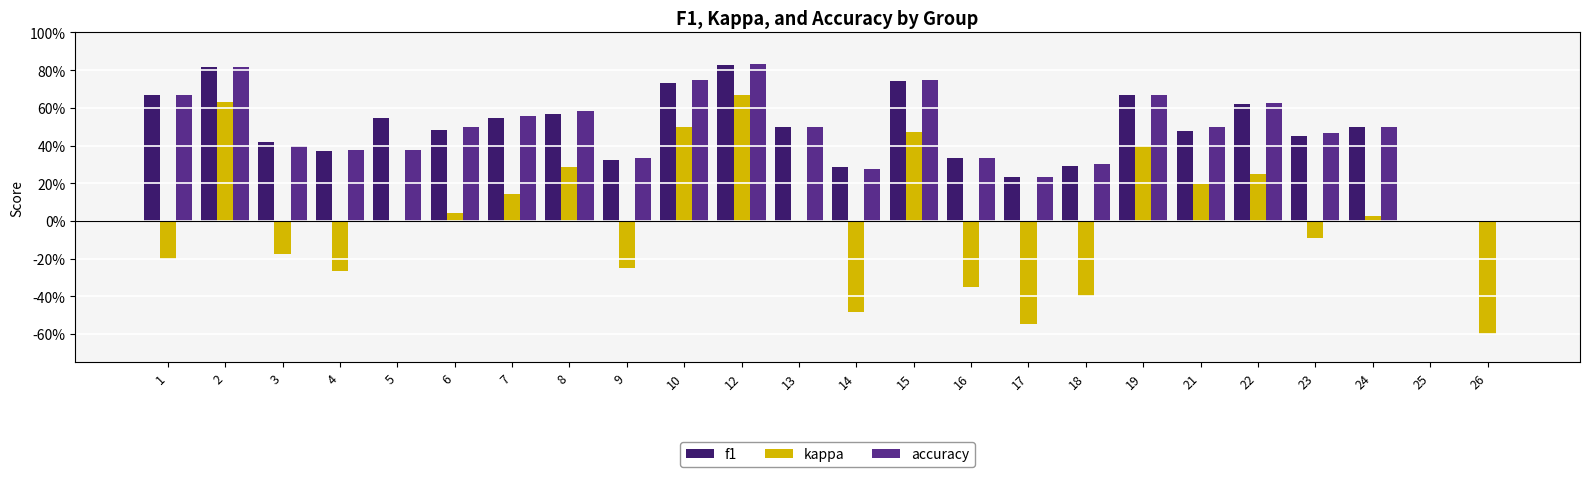

What are all the series names shown in the legend?

f1, kappa, accuracy